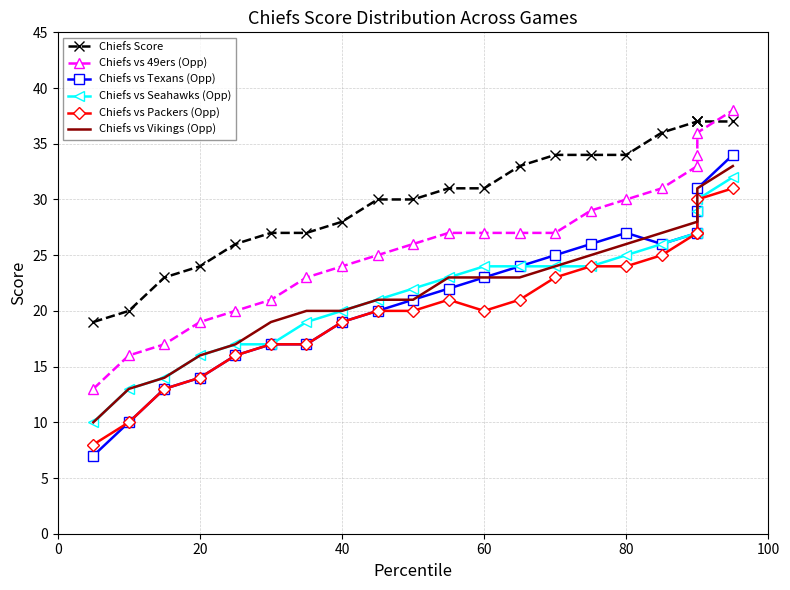

How many data points in Chiefs vs Vikings (Opp) are above 23?

8